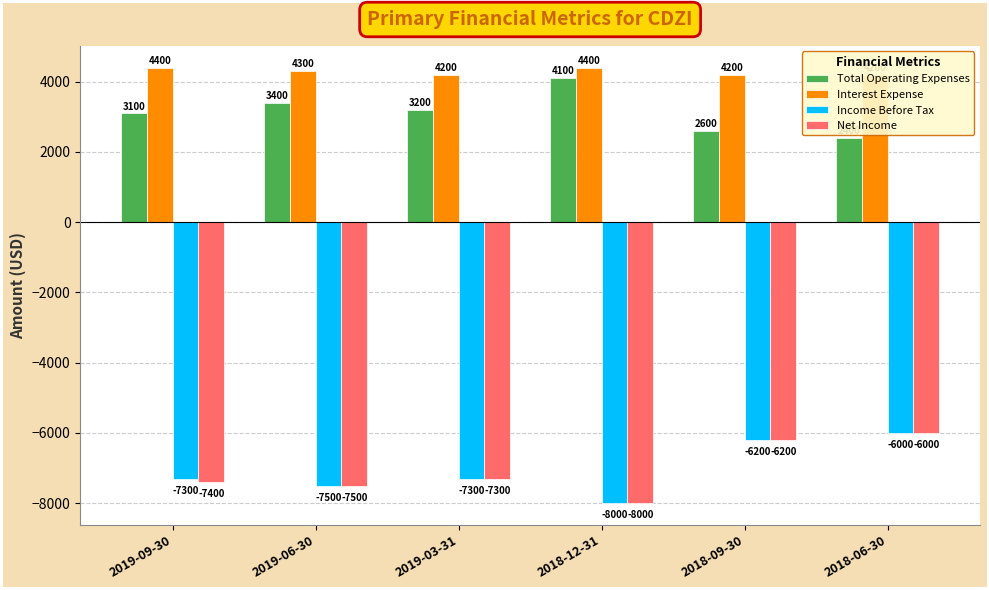

What is the value of the Income Before Tax bar at the 1st from the left?

-7300